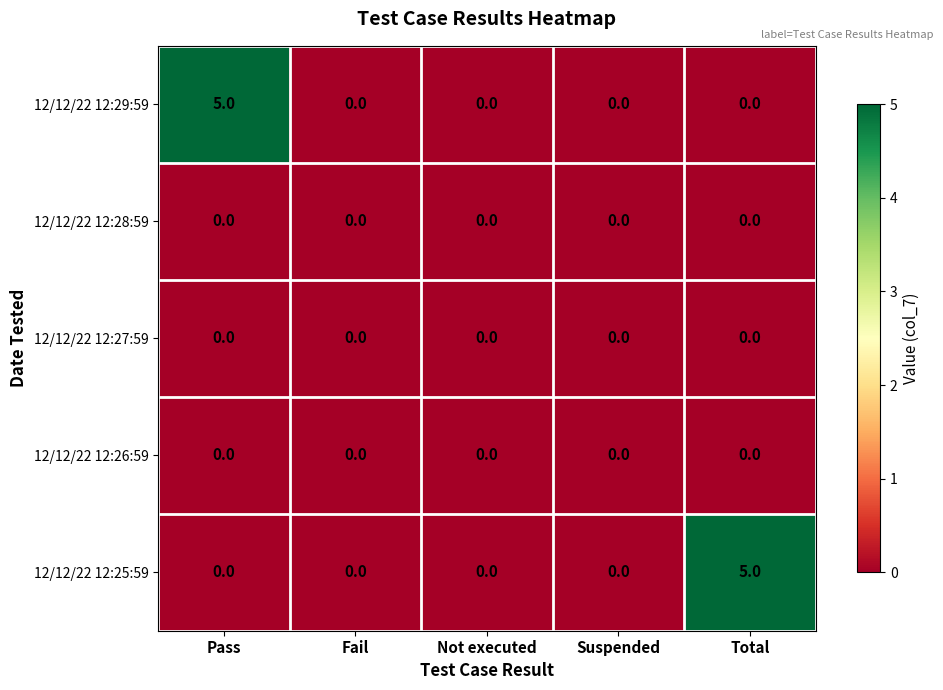

Which series has the largest range (max minus min)?

12/12/22 12:29:59